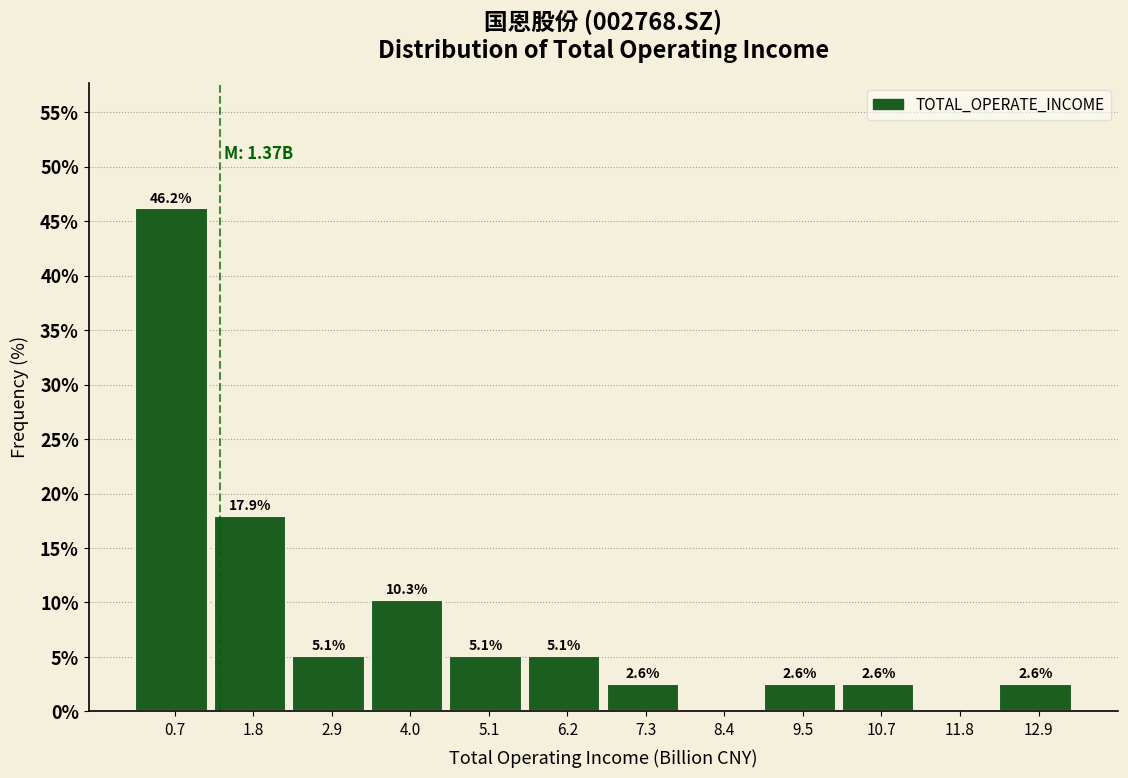

Which range on the x-axis has the tallest bar?

0.2 to 1.2